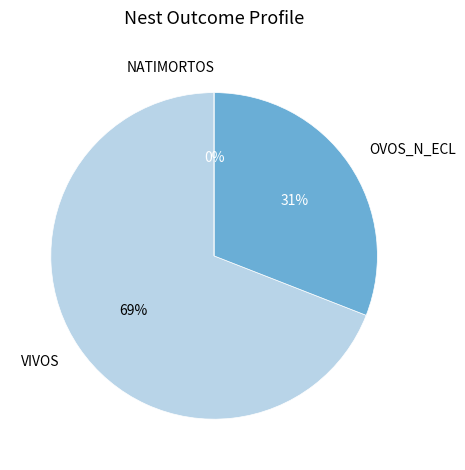

True or false: OVOS_N_ECL accounts for 31% of the total.

True